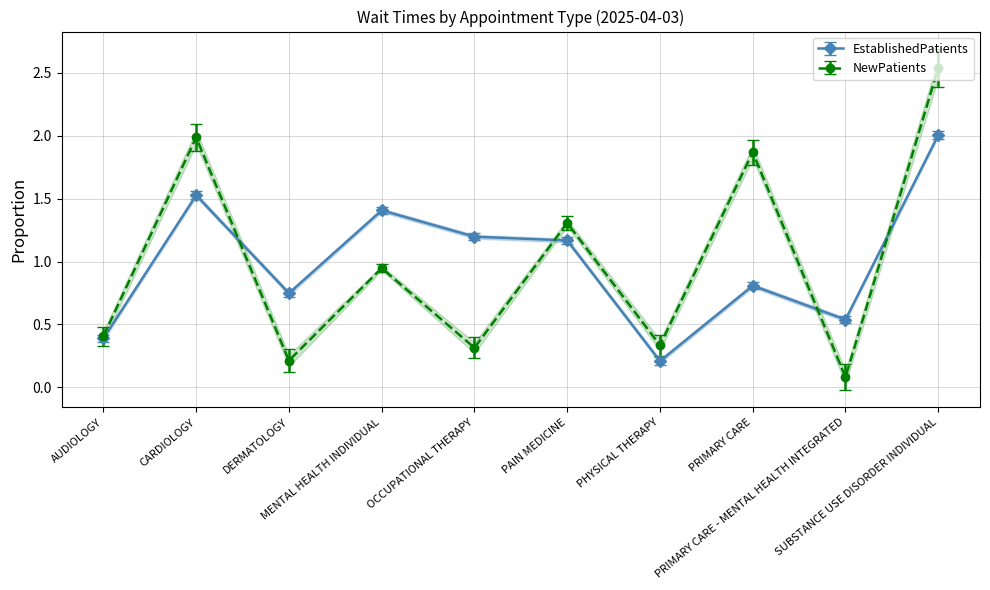

The EstablishedPatients series shows 0.4 at PHYSICAL THERAPY. True or false?

False